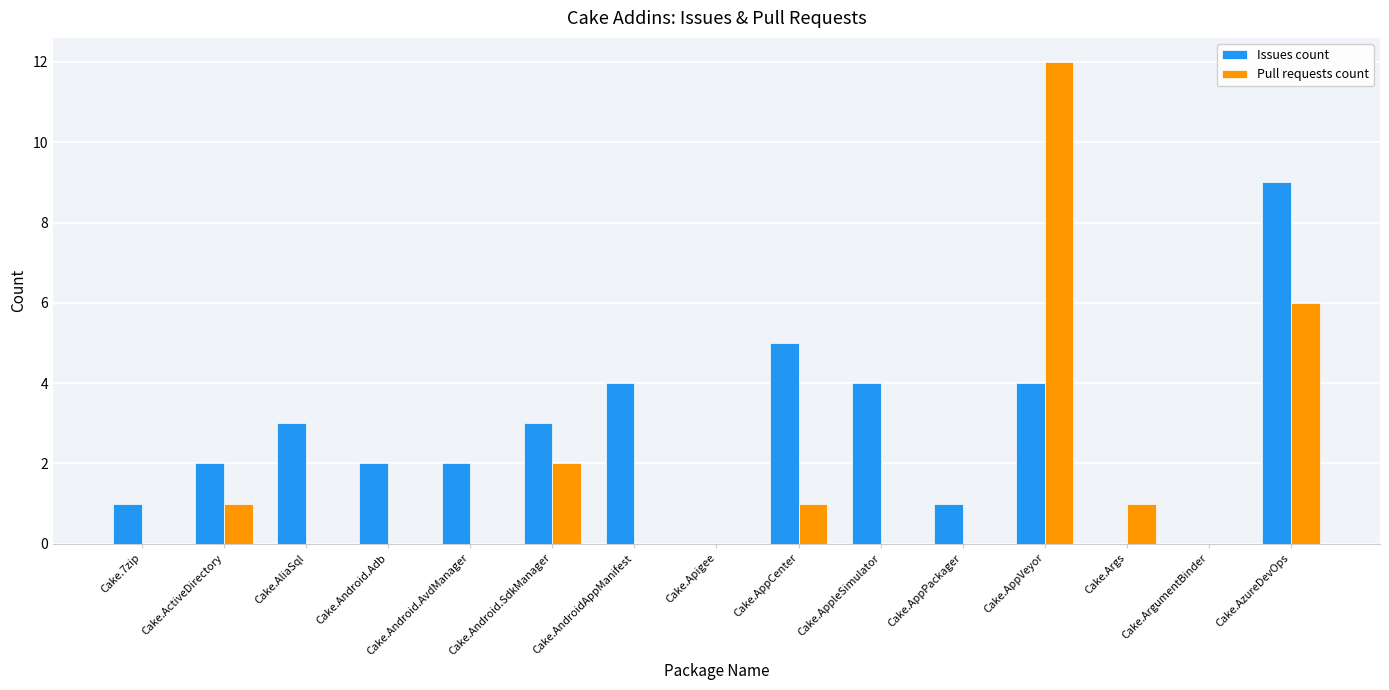

The value of Pull requests count at Cake.ArgumentBinder is 7. True or false?

False